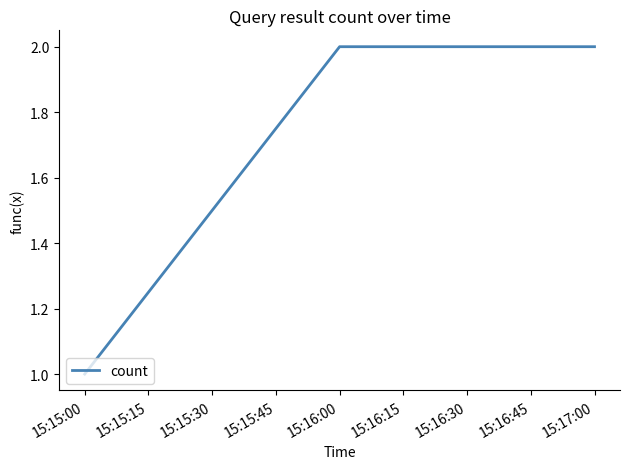

What is the sum of all values?

5